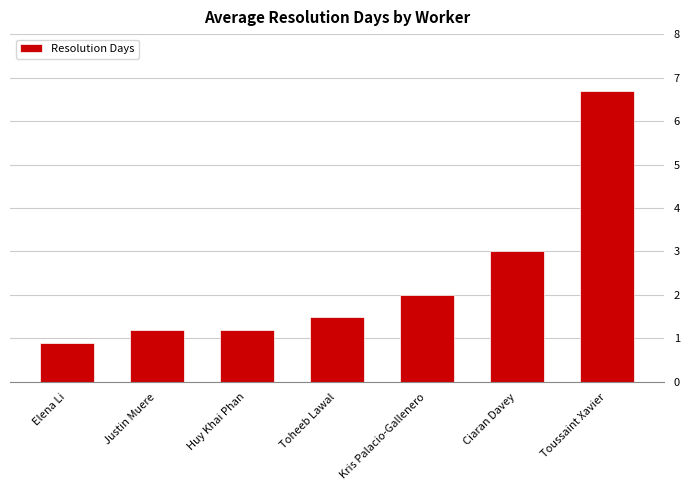

What is the label of the 3rd bar from the right?

Kris Palacio-Gallenero